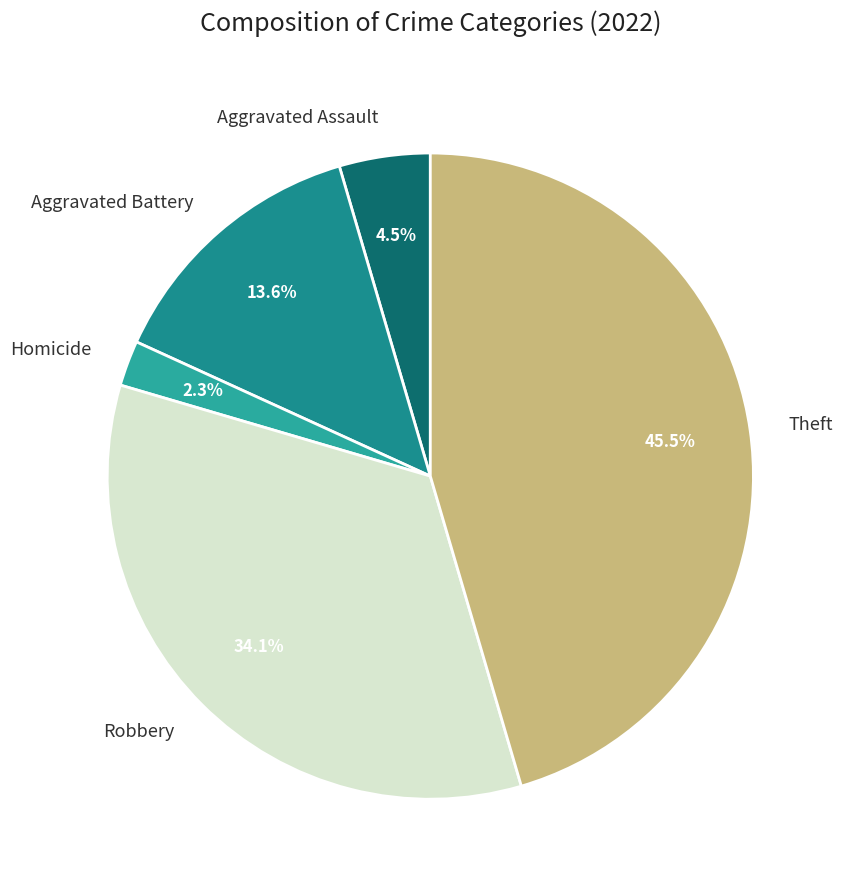

To the nearest percent, what is the difference between the Homicide and Robbery slice percentages?

32%